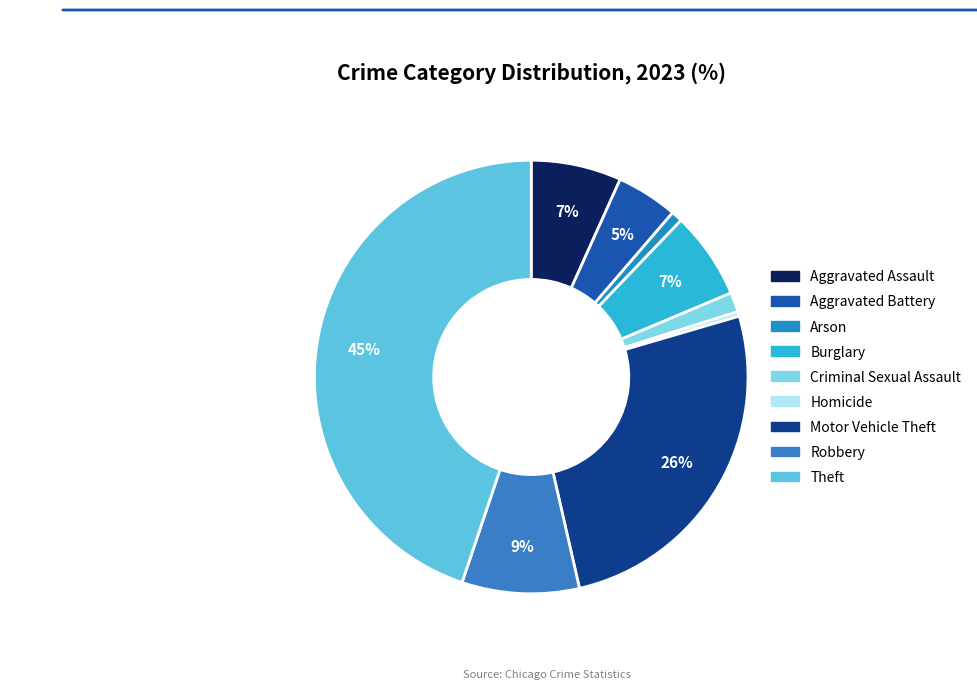

To the nearest percent, what is the difference between the largest and smallest slice percentages?

44%